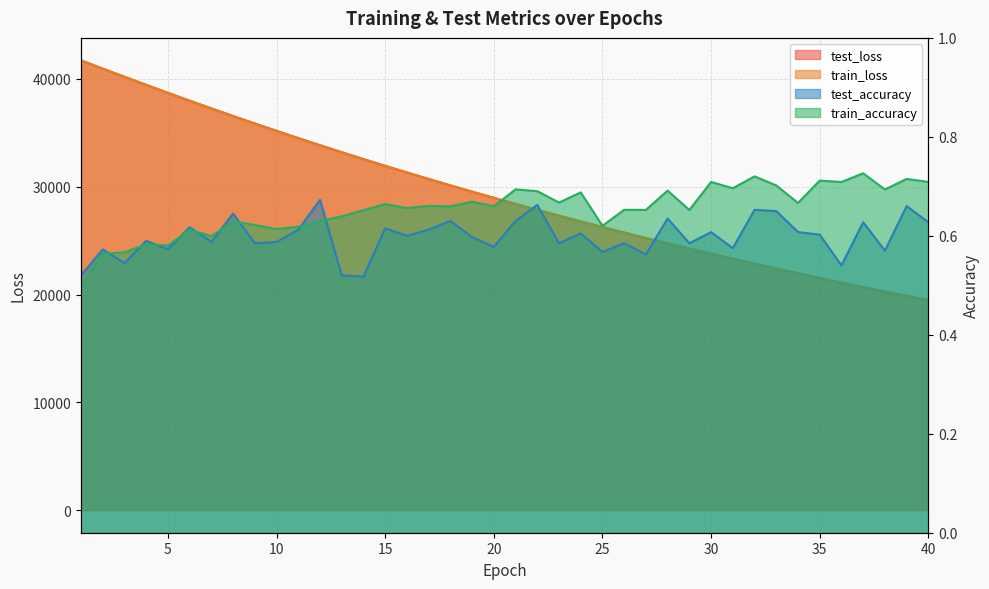

What is the value of the test_accuracy point at the 37th from the left?

0.6